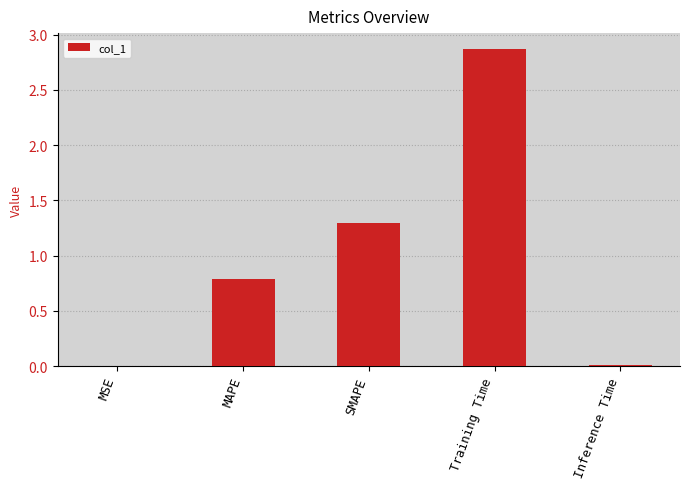

The value at Training Time is 2.9. True or false?

True